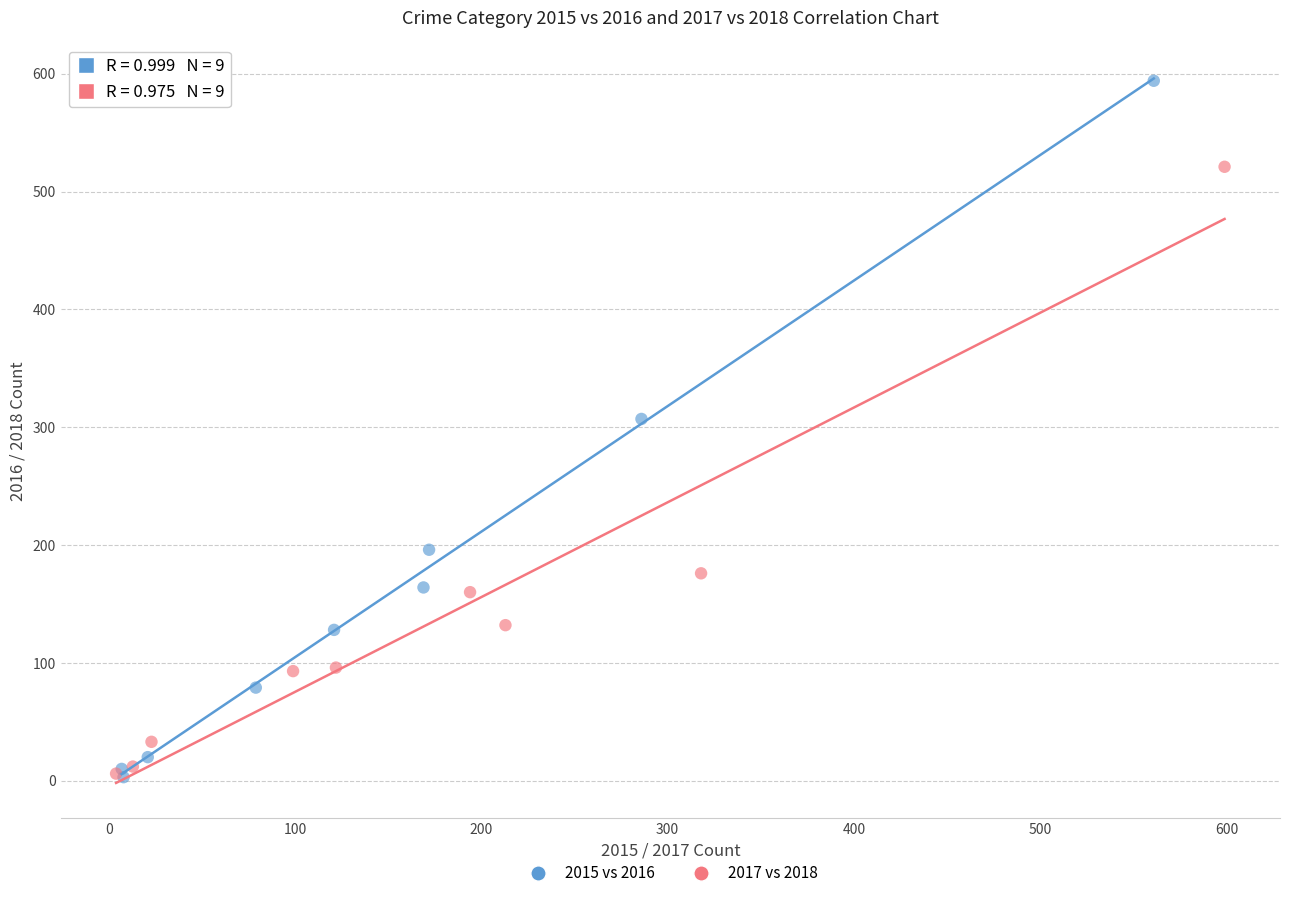

Which series has the widest spread of Y values?

2015 vs 2016